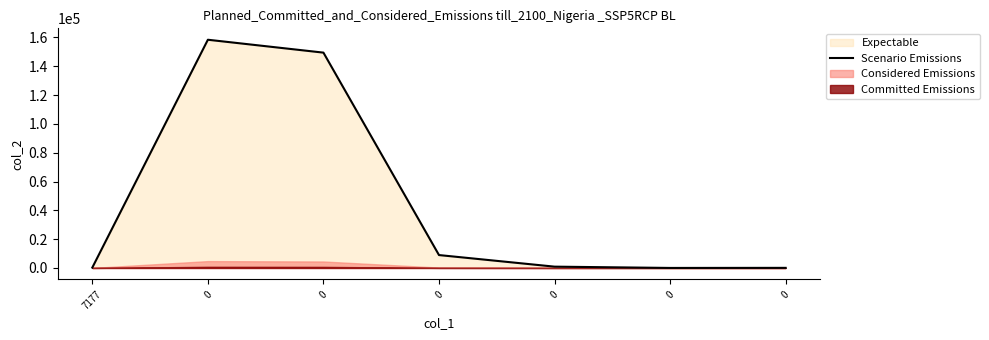

The chart shows a value of 622.0 at 0. True or false?

False